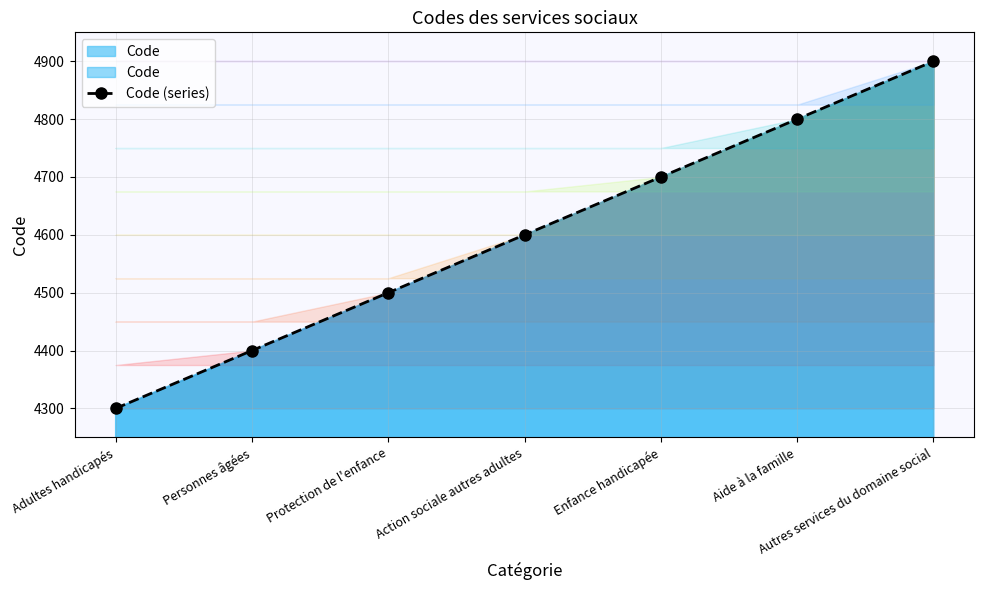

What value does the data have at Autres services du domaine social?

4900